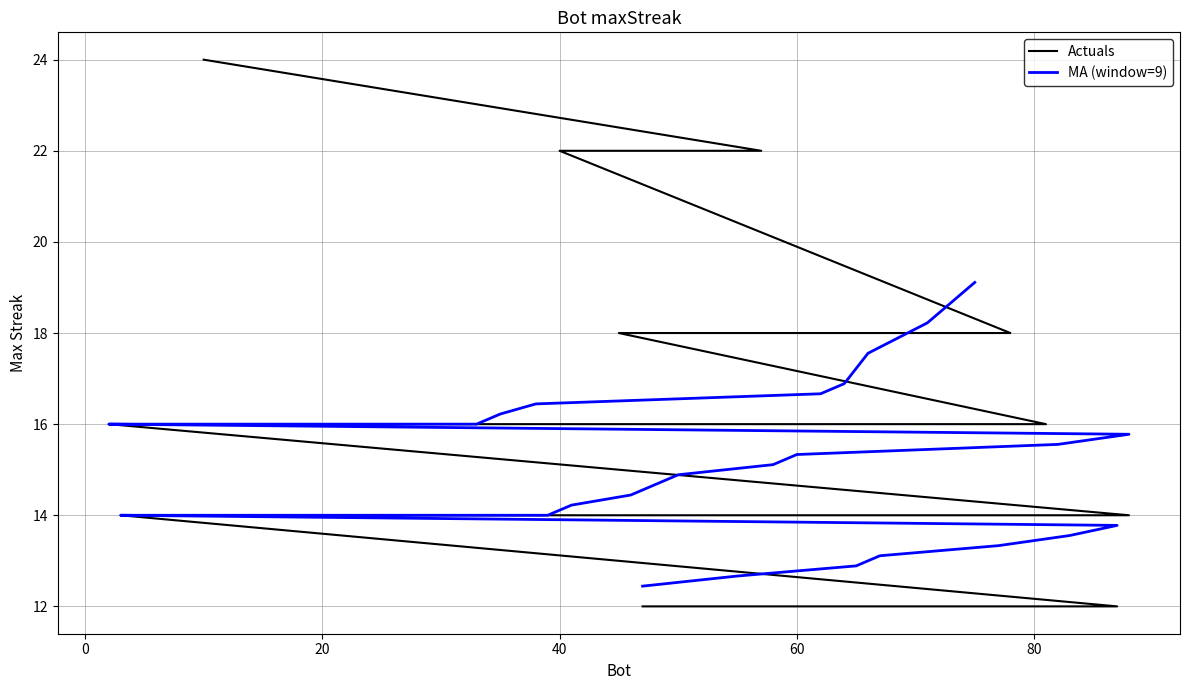

Where does the data first go above 14?

10